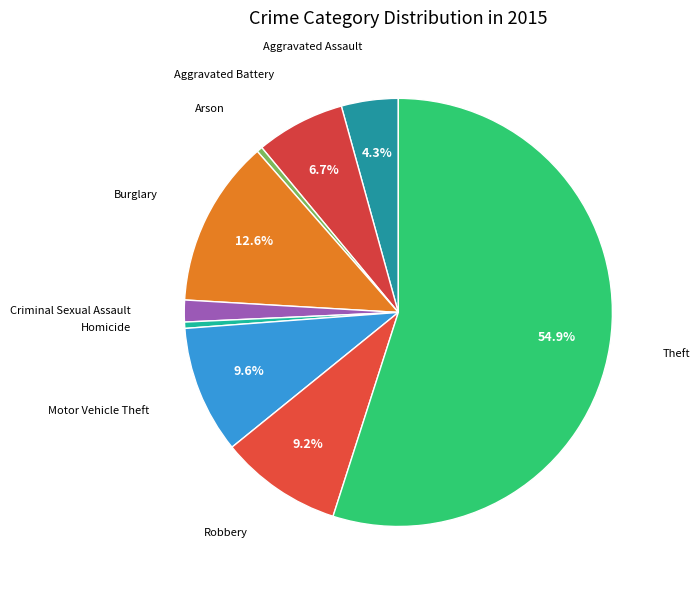

Count the number of slices in the pie.

9